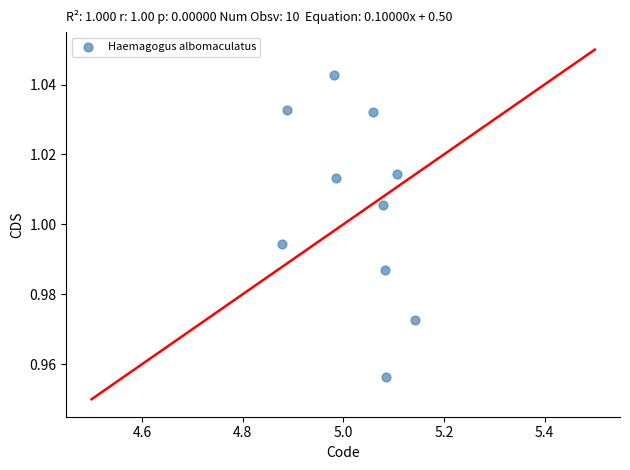

What is the average X value?

5.0